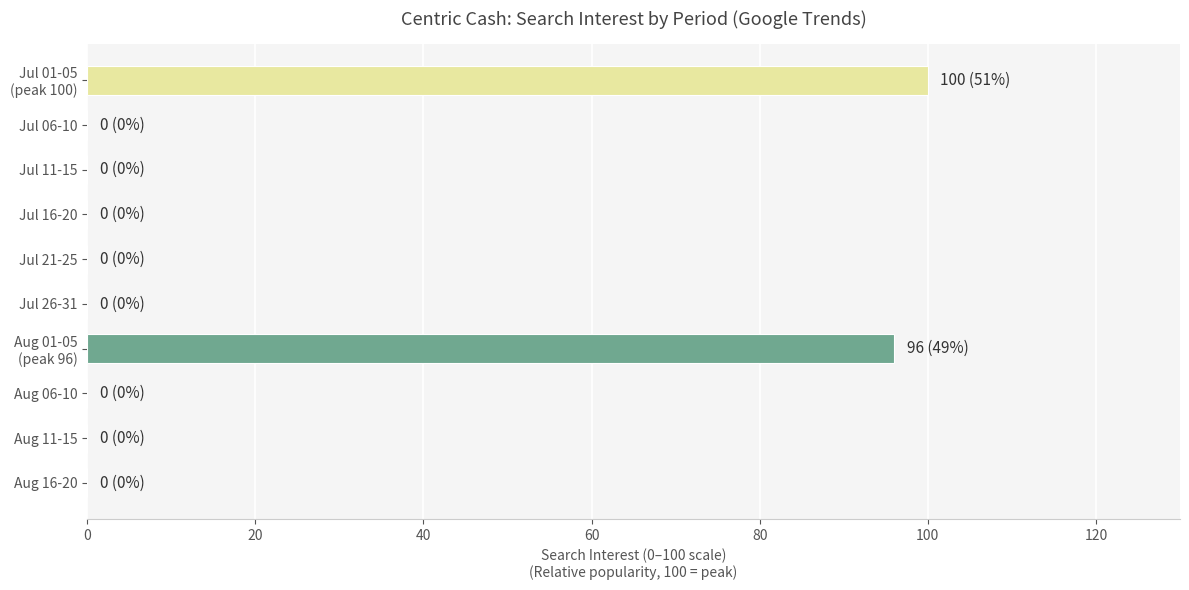

What is the sum of all values?

196